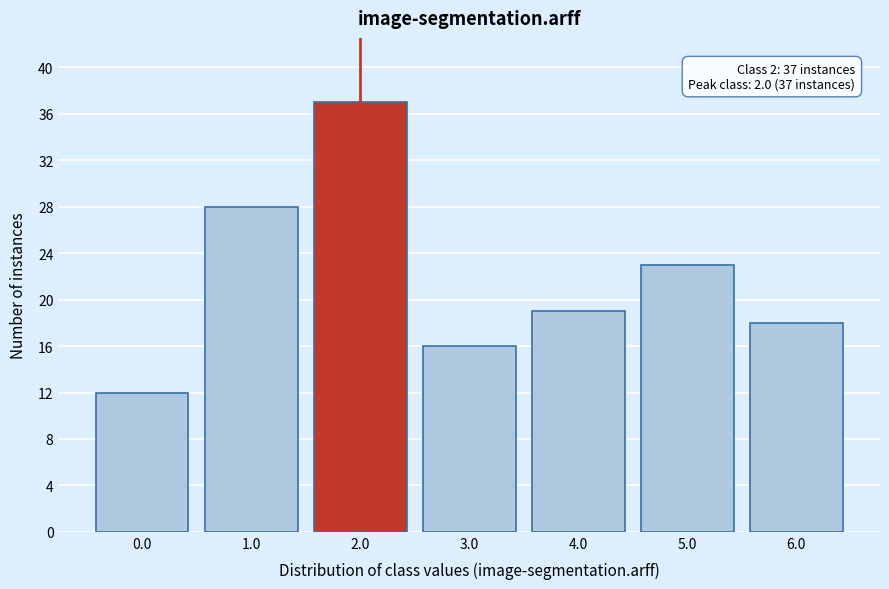

Reading right to left, extract all data points from this chart.

6.0=18	5.0=23	4.0=19	3.0=16	2.0=37	1.0=28	0.0=12